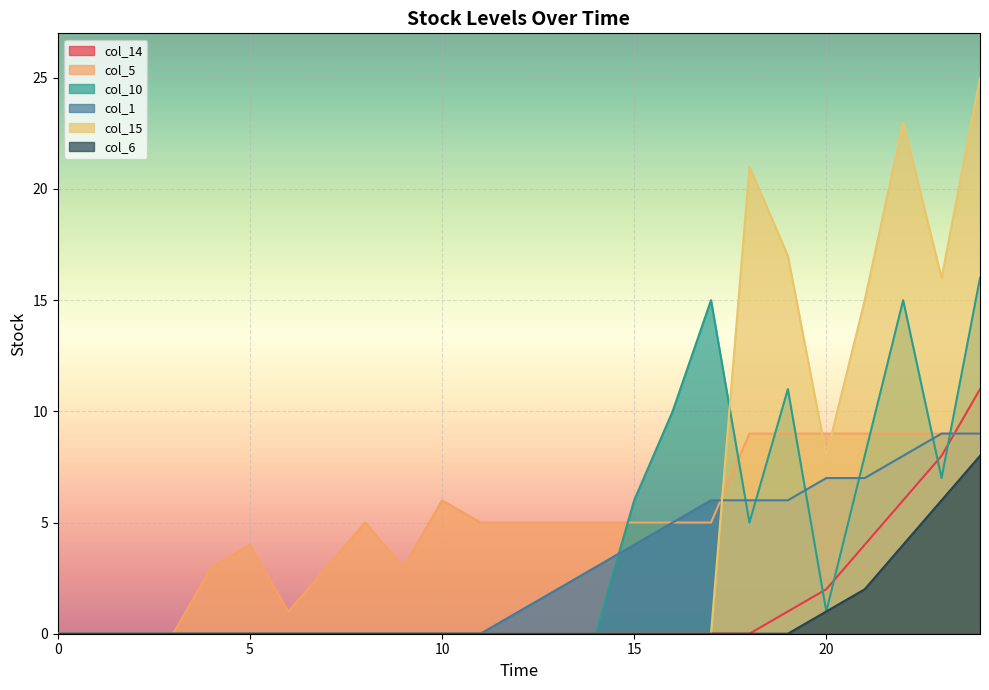

At which category does col_15 reach its first local valley?

20